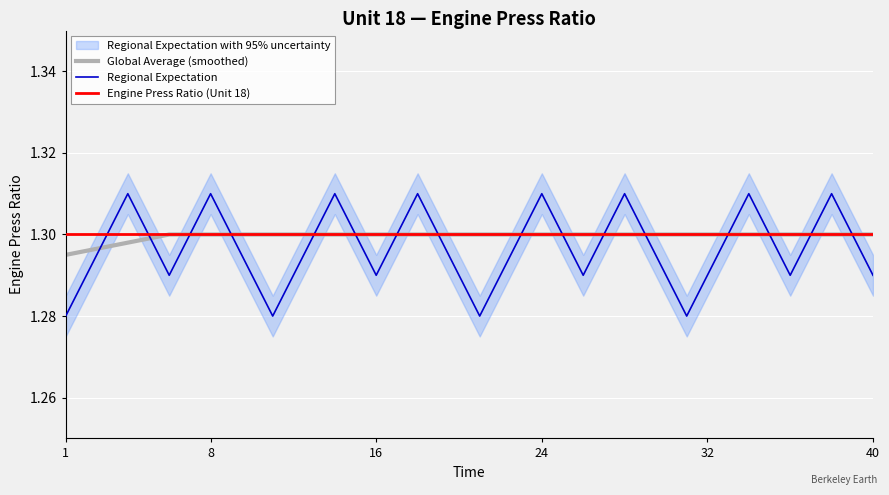

What is the value of the Global Average (smoothed) point at the 10th from the left?

1.3